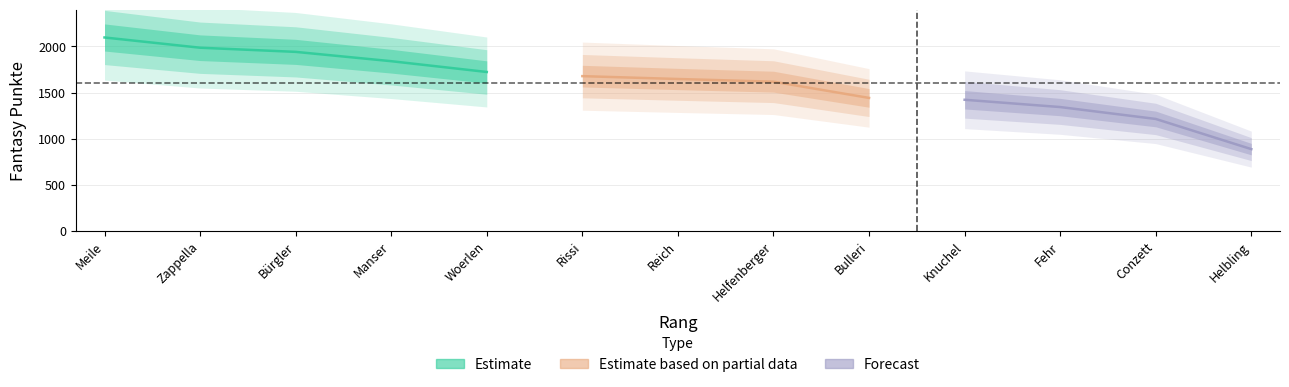

Reading left to right, what are all the values shown in this chart?

2097	1986	1941	1840	1723	1678	1647	1618	1442	1422	1343	1214	887